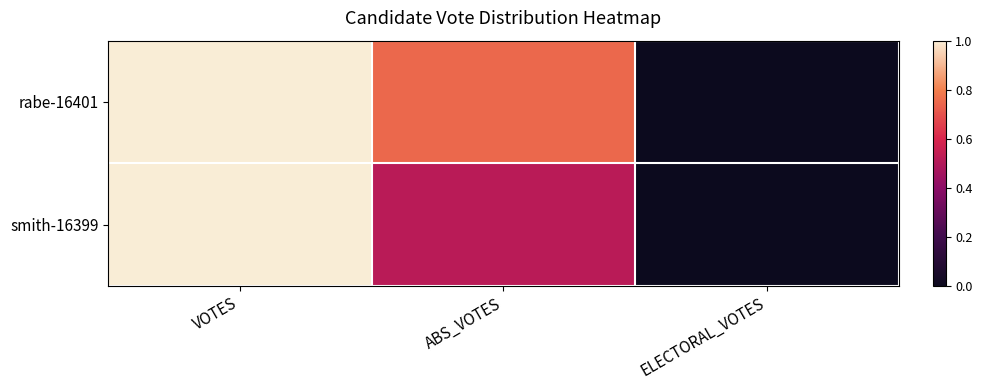

At which category does the chart reach its minimum across all series?

ELECTORAL_VOTES